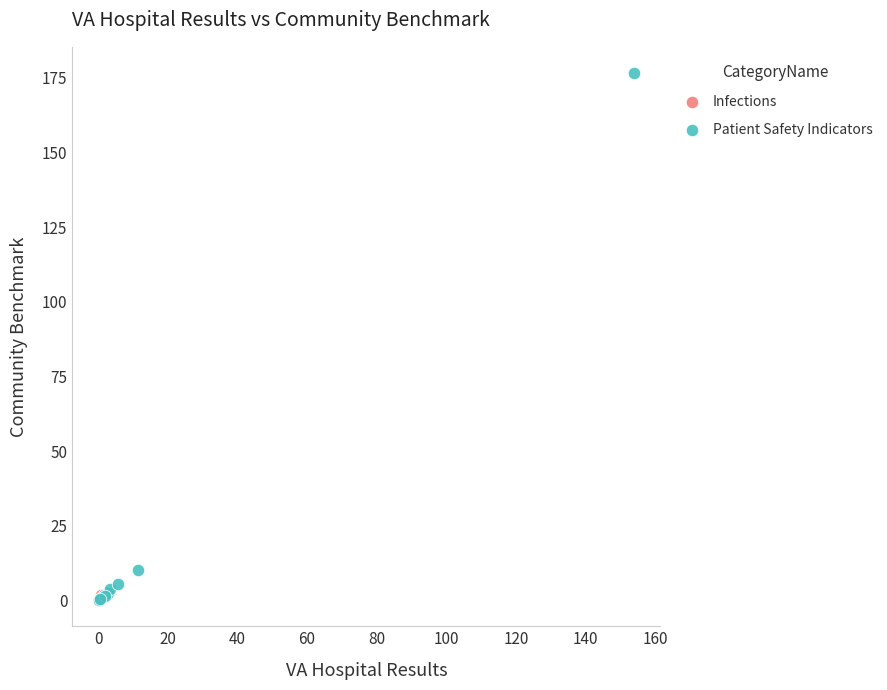

What are all the series names shown in the legend?

Infections, Patient Safety Indicators